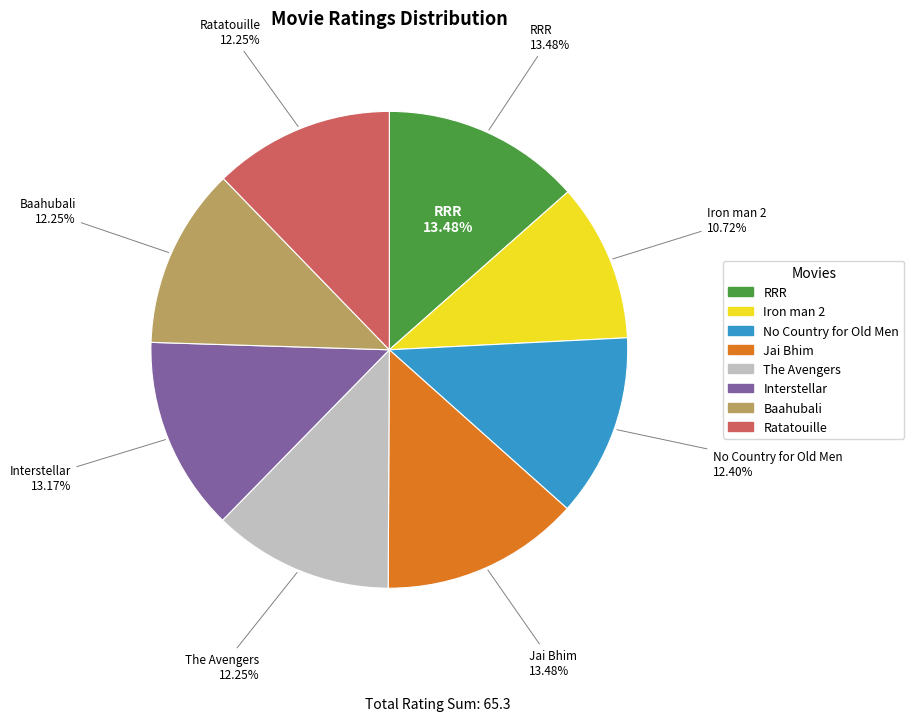

Is Ratatouille the majority of the pie?

No